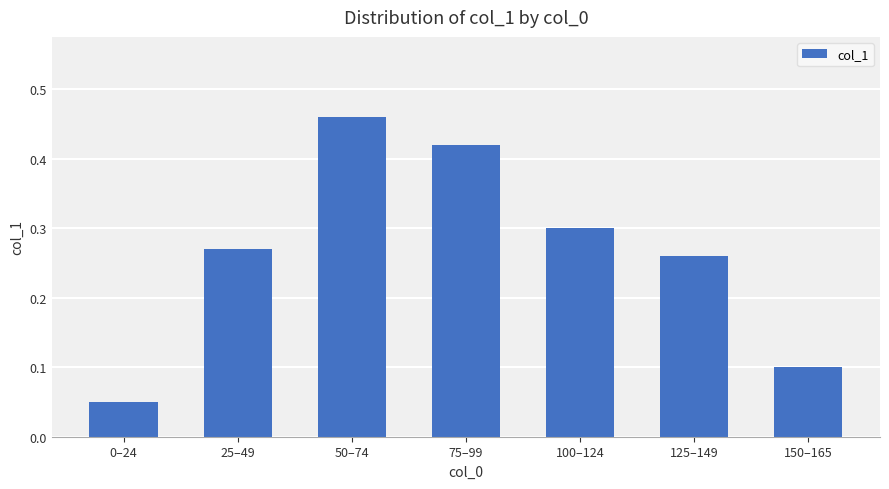

What is the label of the 7th bar from the left?

150–165